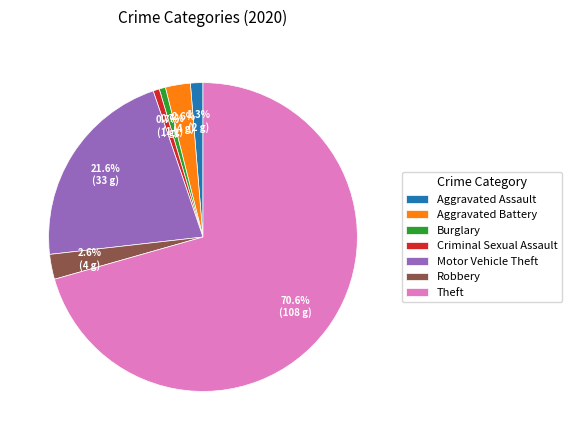

Does Theft account for over 50% of the chart?

Yes